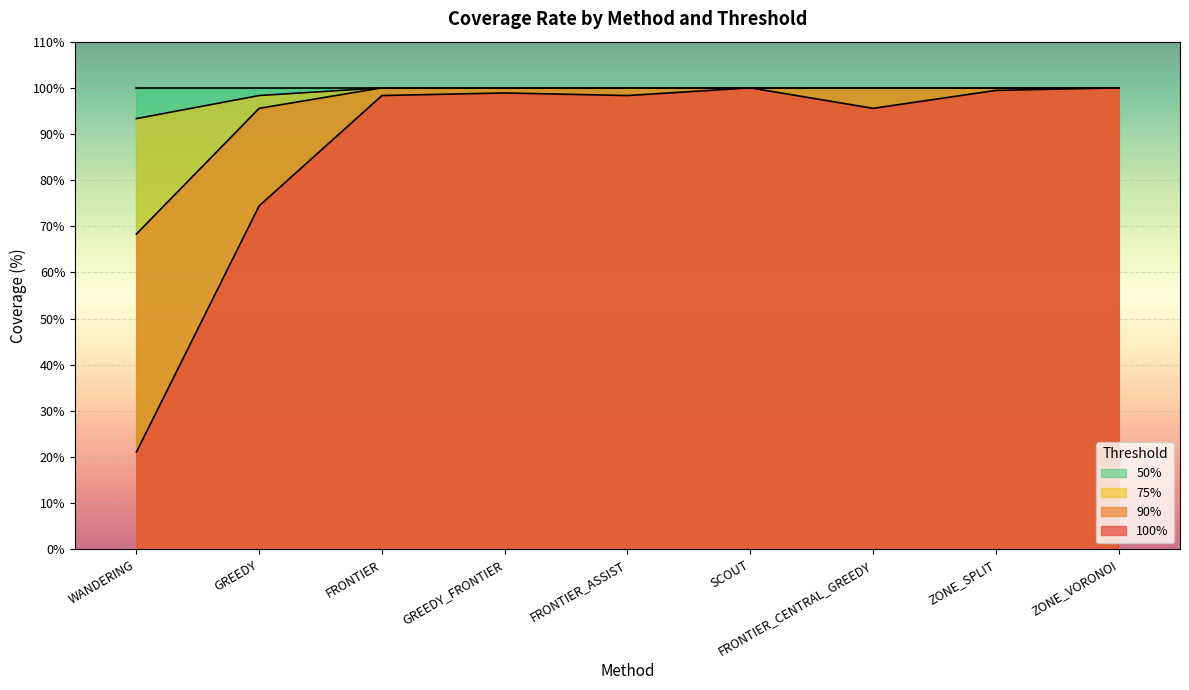

What is the label of the 8th point from the left?

ZONE_SPLIT